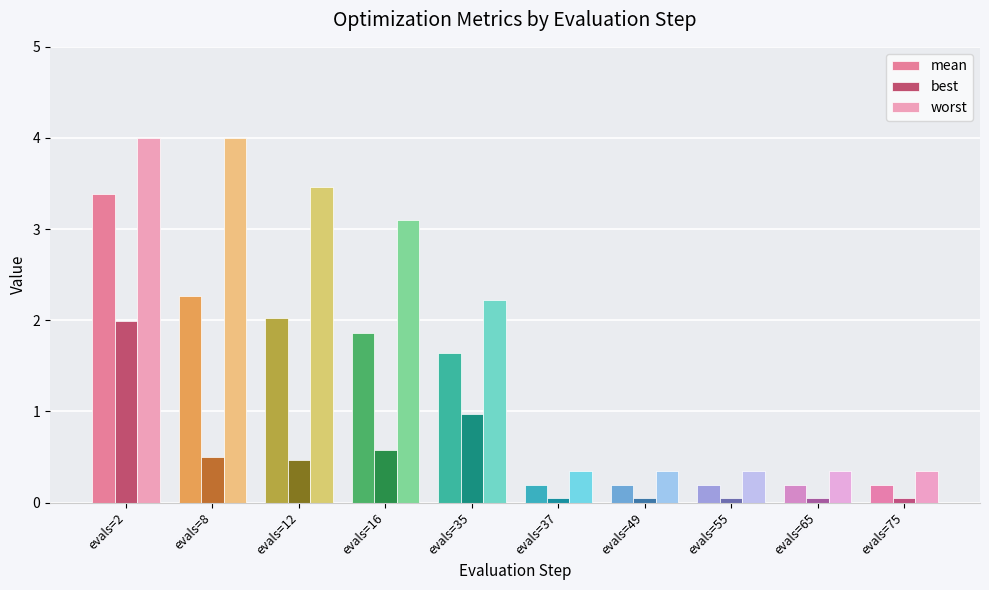

At which label is worst closest to 2?

evals=35